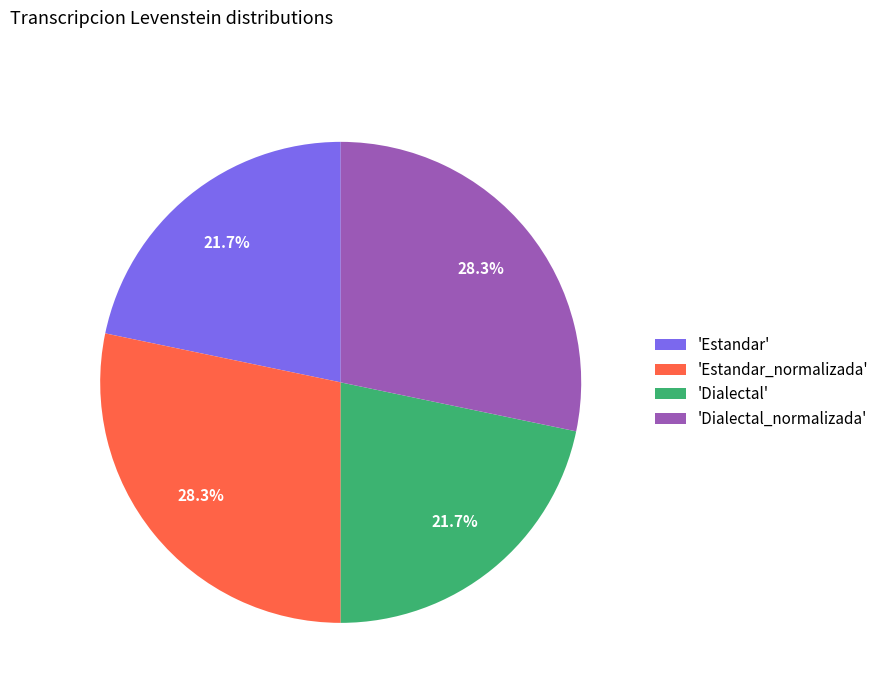

What is the ratio of the value at 'Estandar_normalizada' to the value at 'Estandar'?

1.3